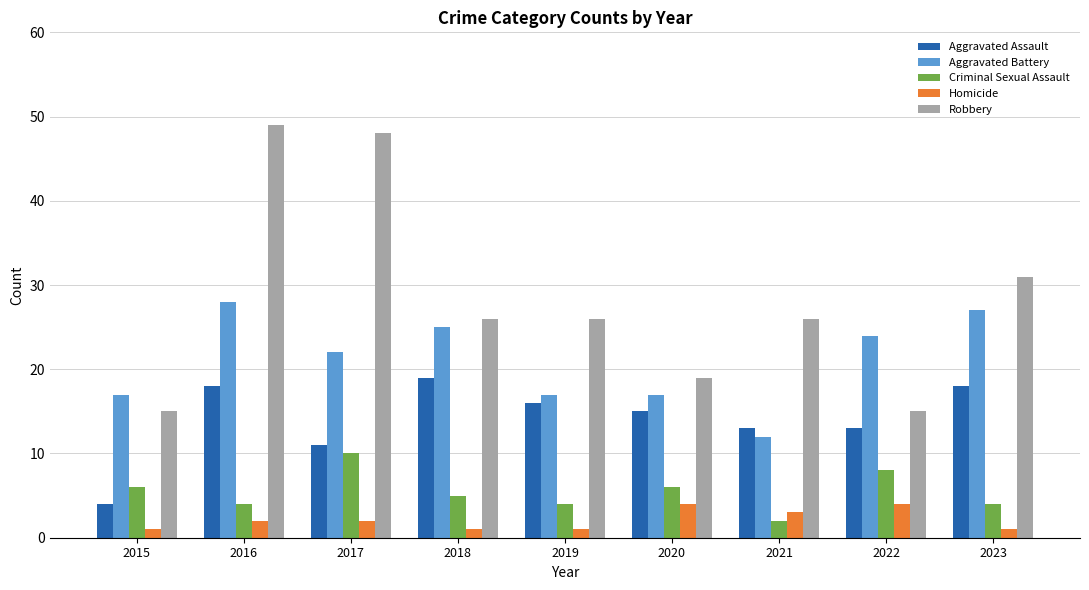

What is the maximum value for Robbery?

49